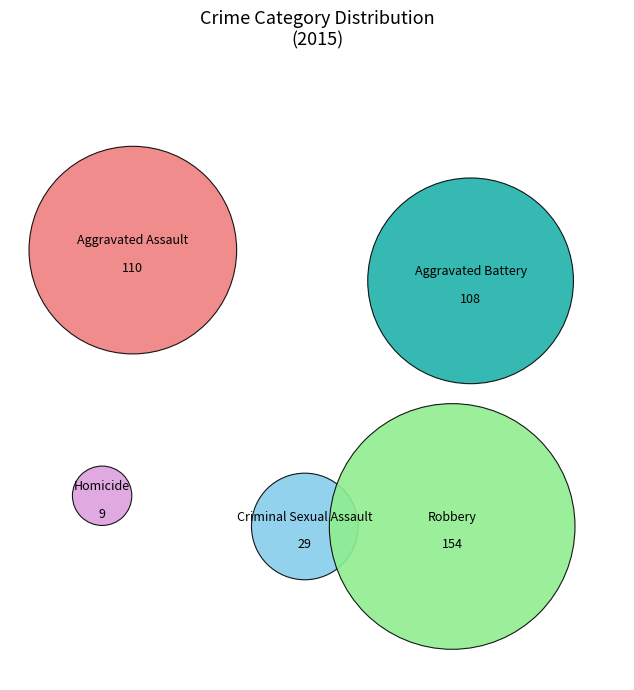

Which slice is the smallest?

Homicide